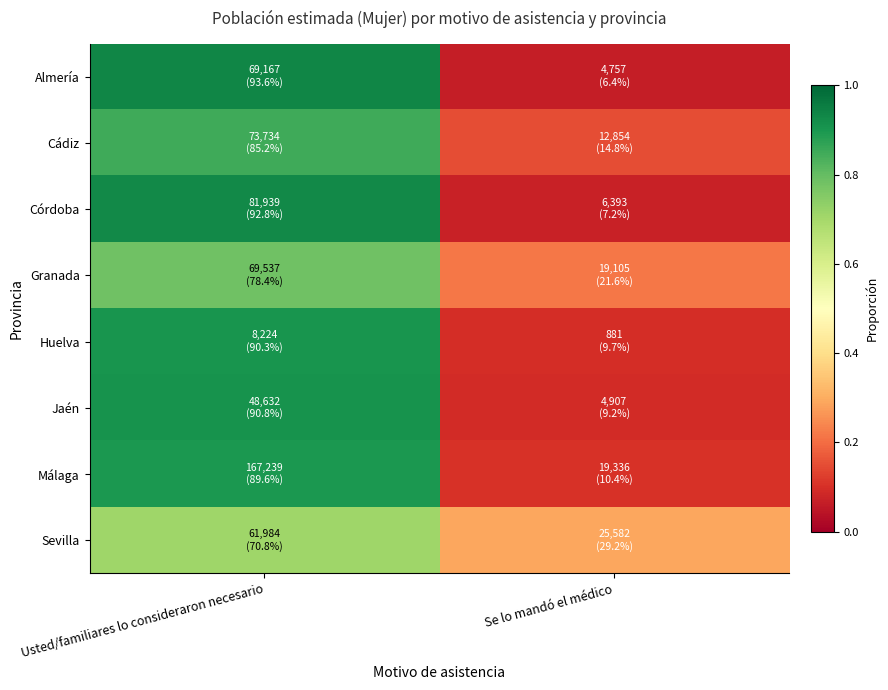

At how many categories does at least one series exceed 0?

2